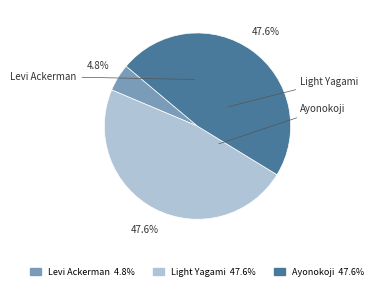

Does Levi Ackerman represent more than half of the total?

No